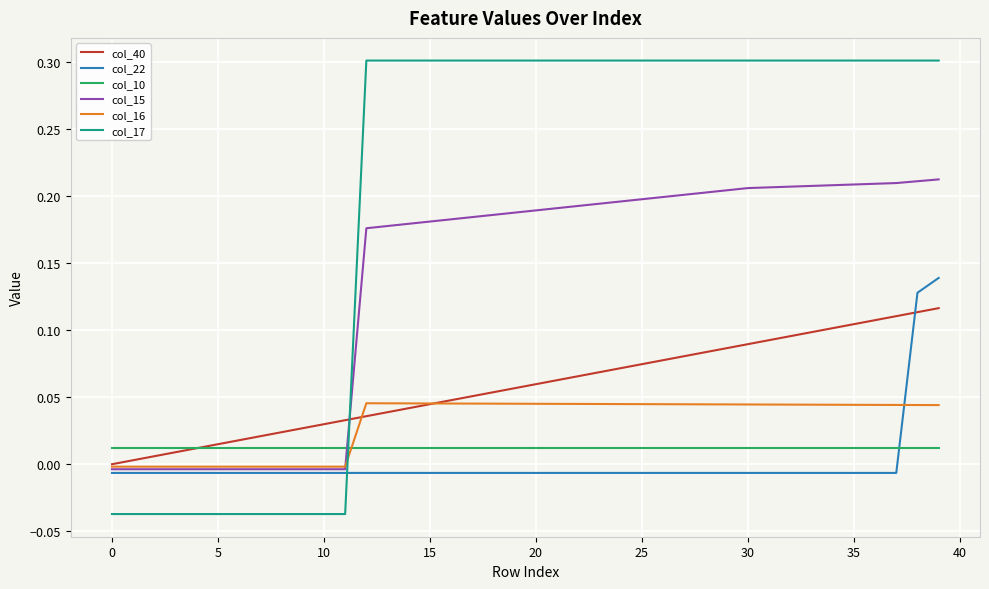

What is the maximum value shown in the chart?

0.3